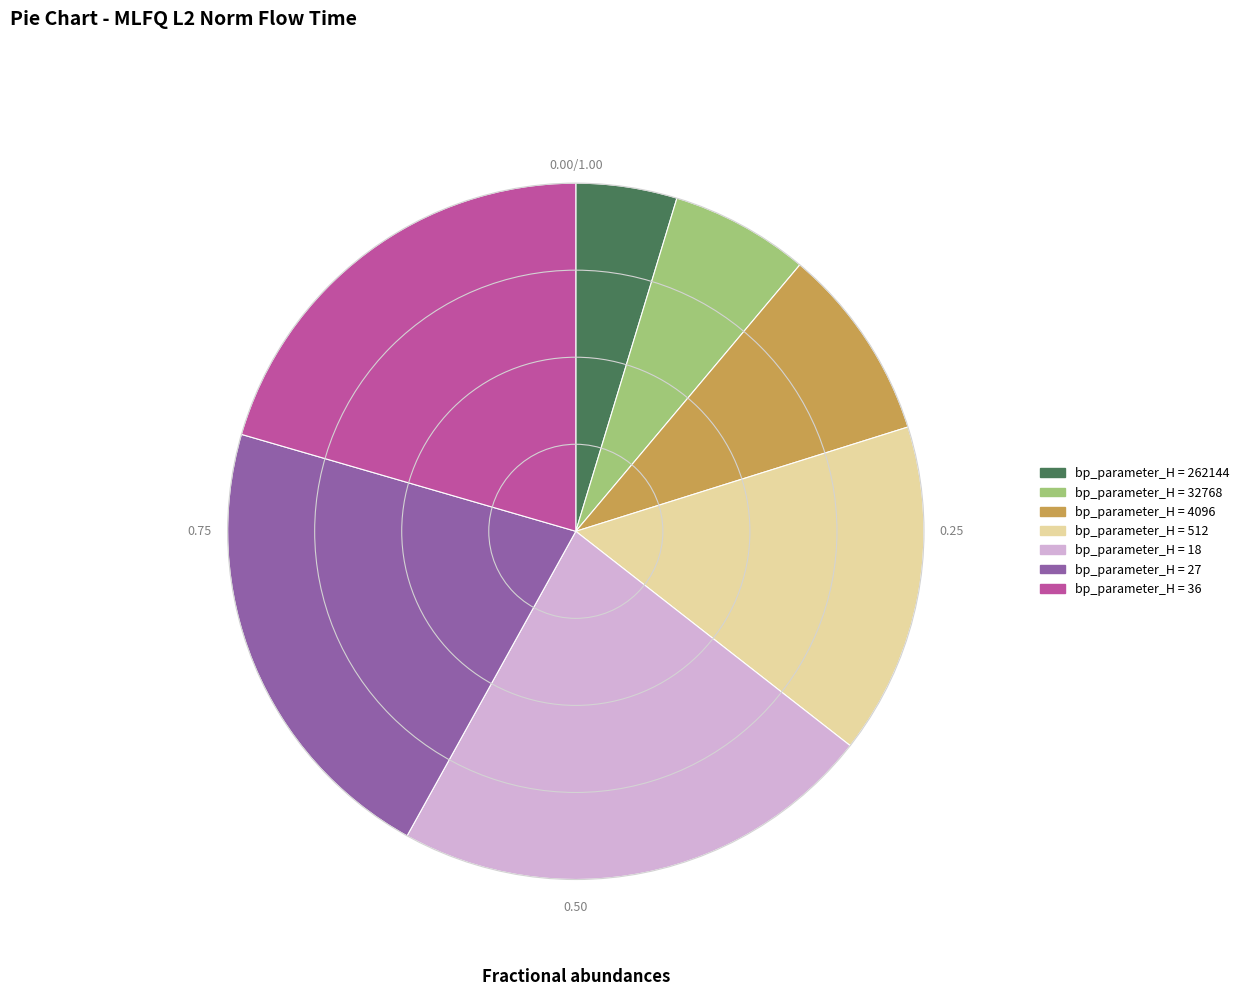

Is there a majority slice in this chart?

No